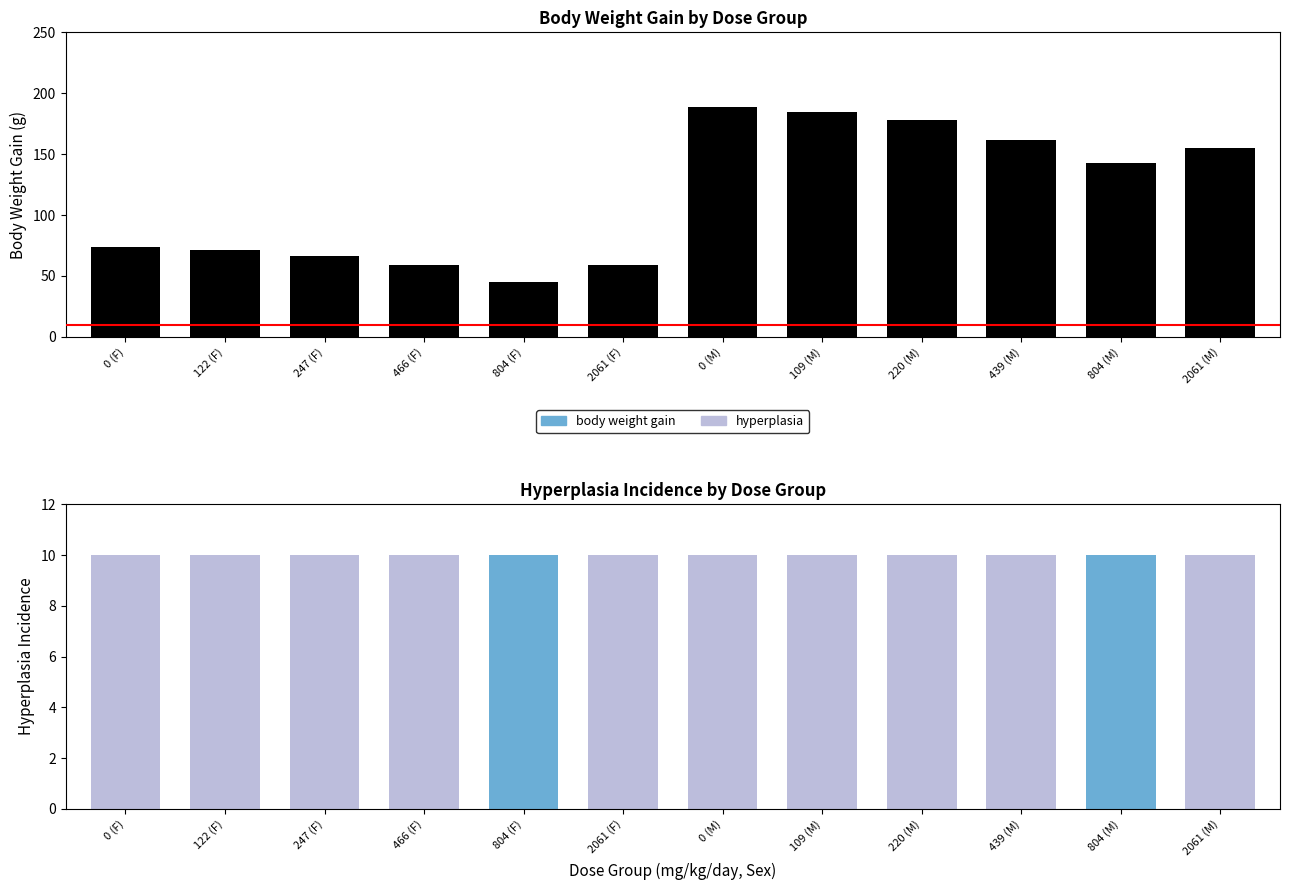

Which series has the widest spread of values?

body weight gain